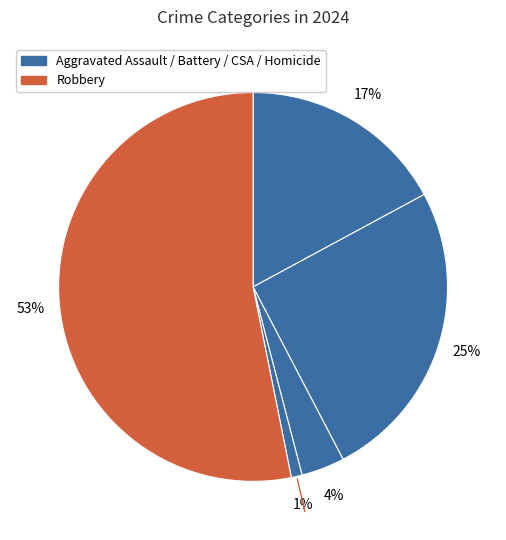

How many slices are in this pie chart?

5